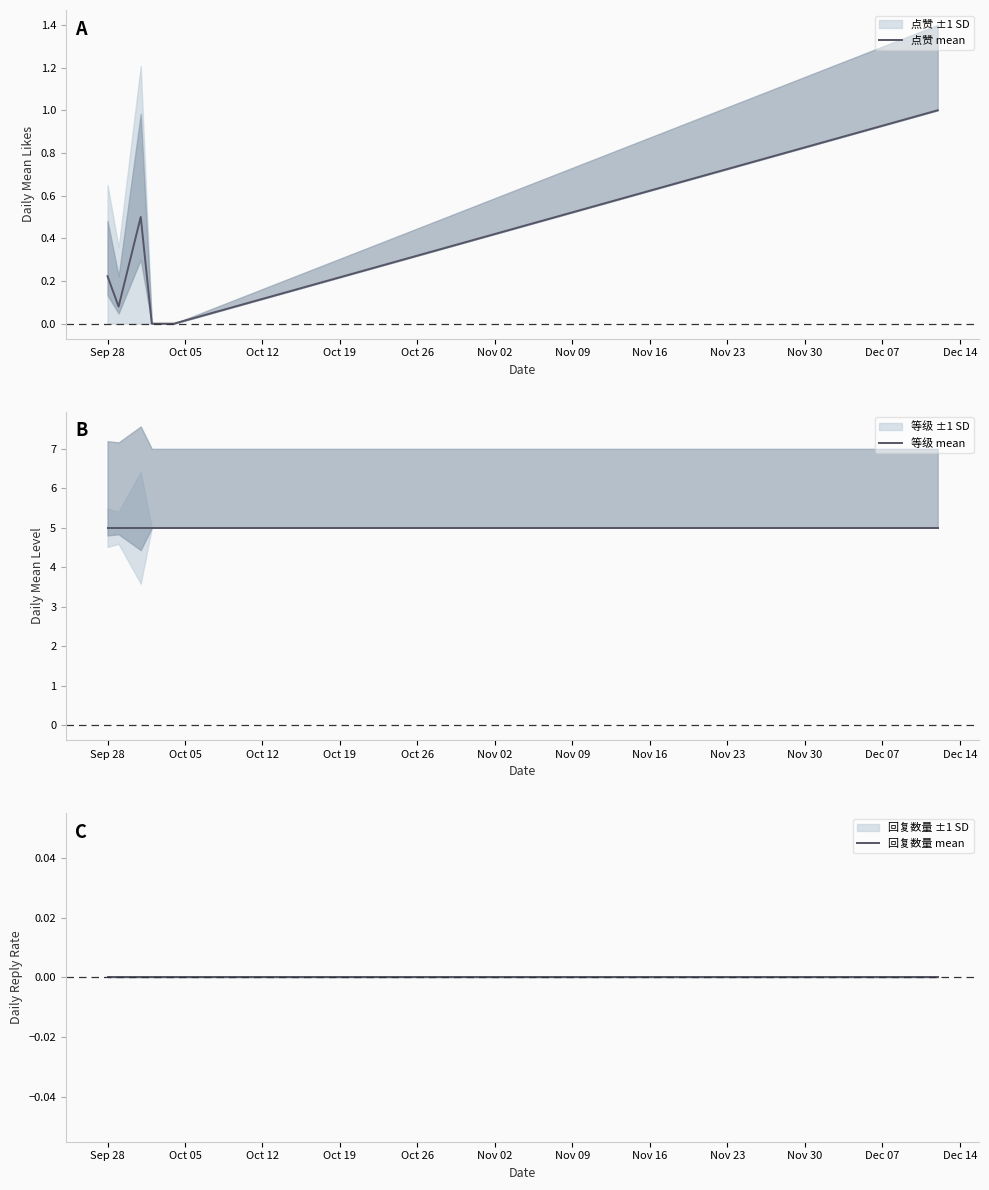

At Oct 19, list the series in order from largest to smallest.

等级 mean, 点赞 mean, 回复数量 mean